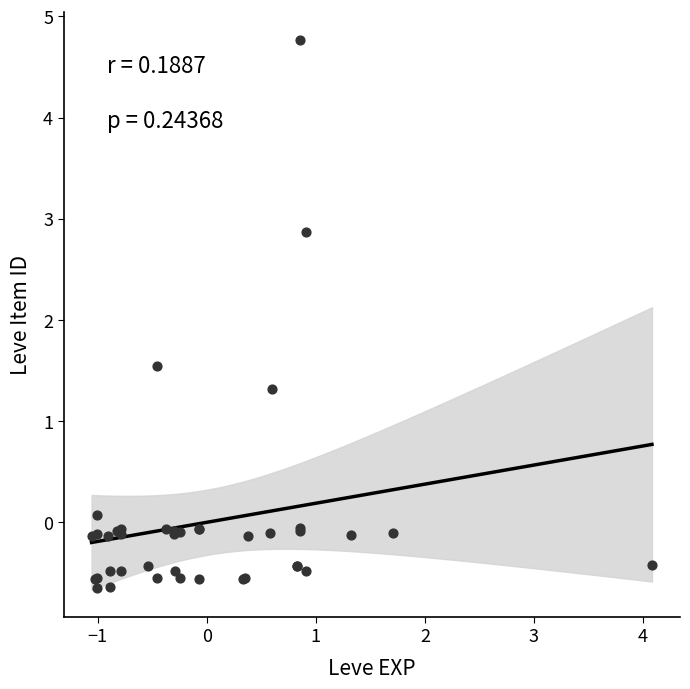

What Y value in the scatter plot is closest to 2?

1.5